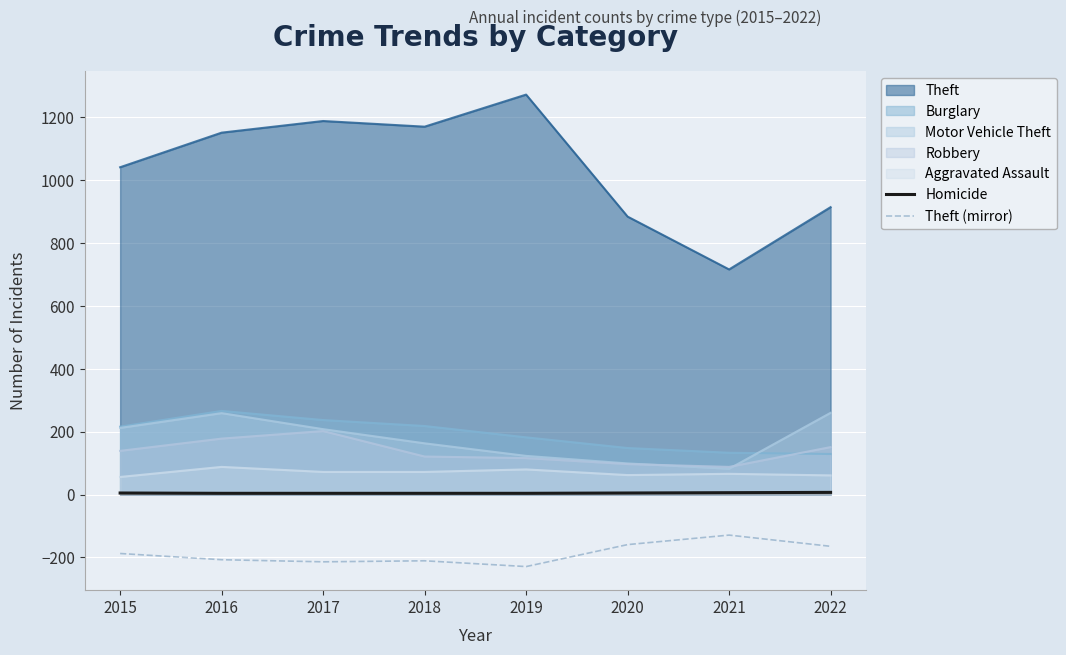

At which label does Homicide reach its peak?

2022